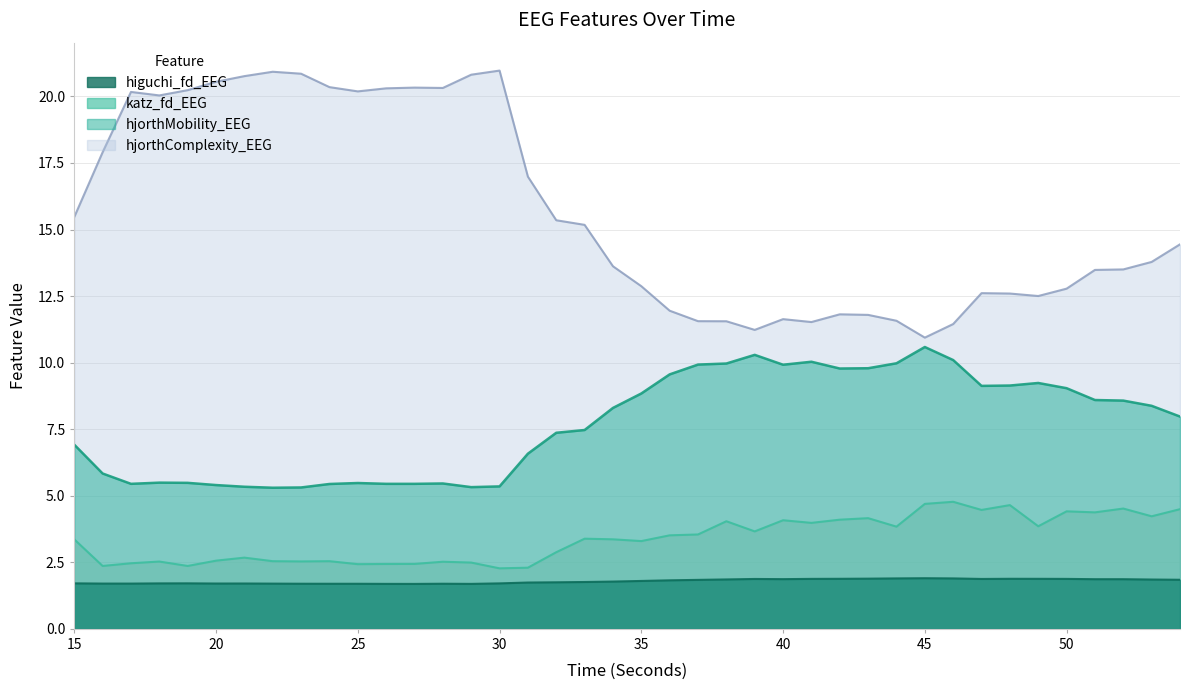

At which label does hjorthMobility_EEG first exceed 8?

34